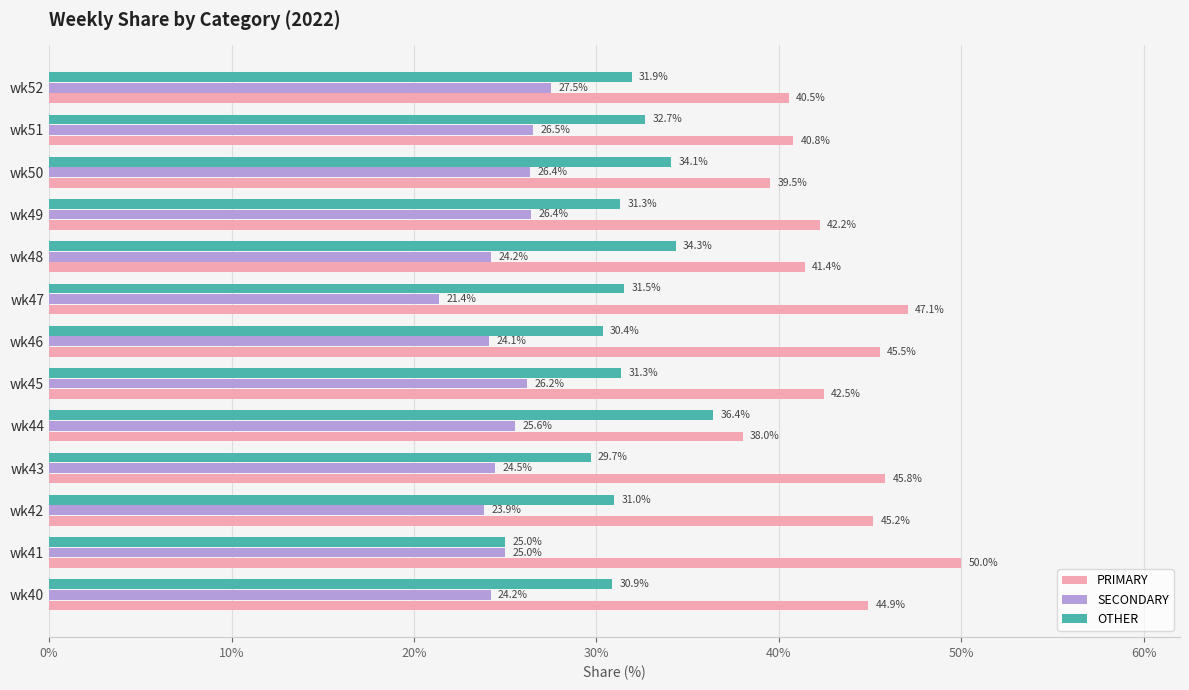

What is the approximate value of OTHER at wk49?

31.3